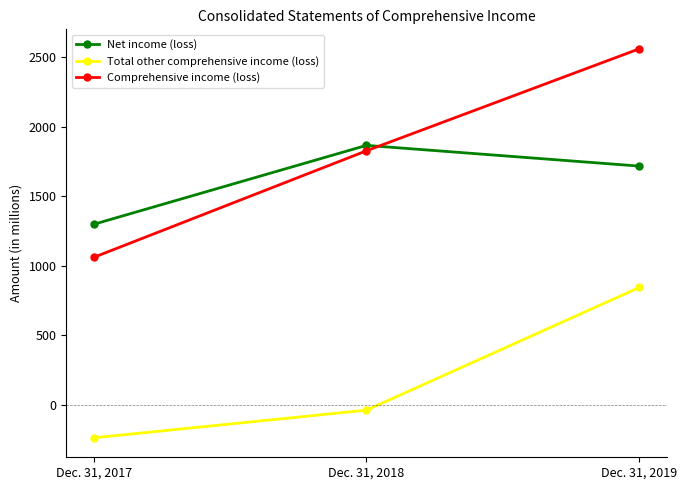

What is the difference between the second highest and minimum values in the Comprehensive income (loss) series?

767